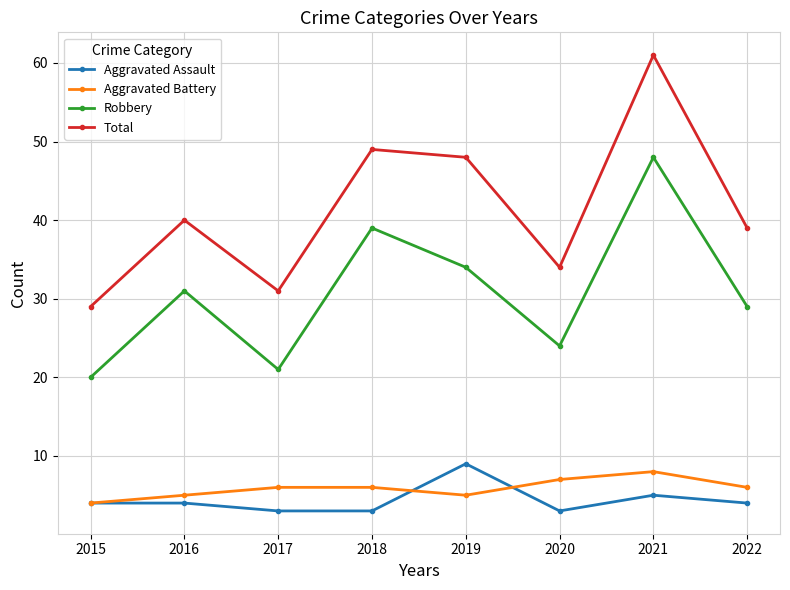

At 2016, list the series in order from largest to smallest.

Total, Robbery, Aggravated Battery, Aggravated Assault